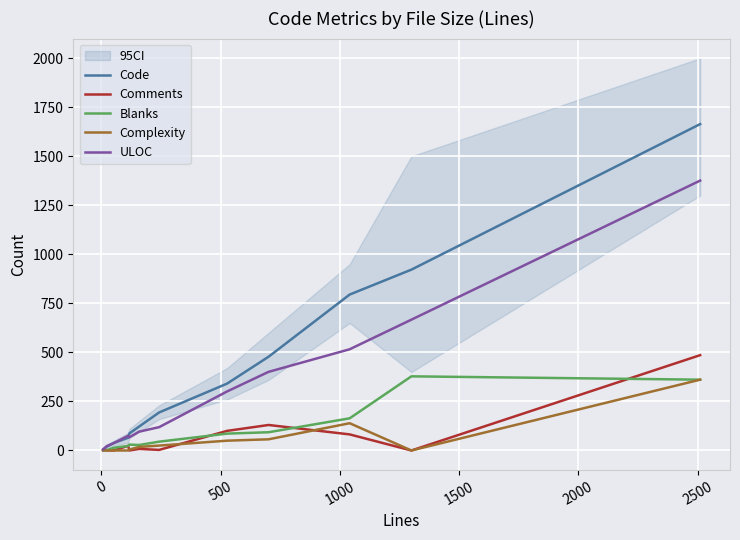

How many lines are shown in the chart?

5